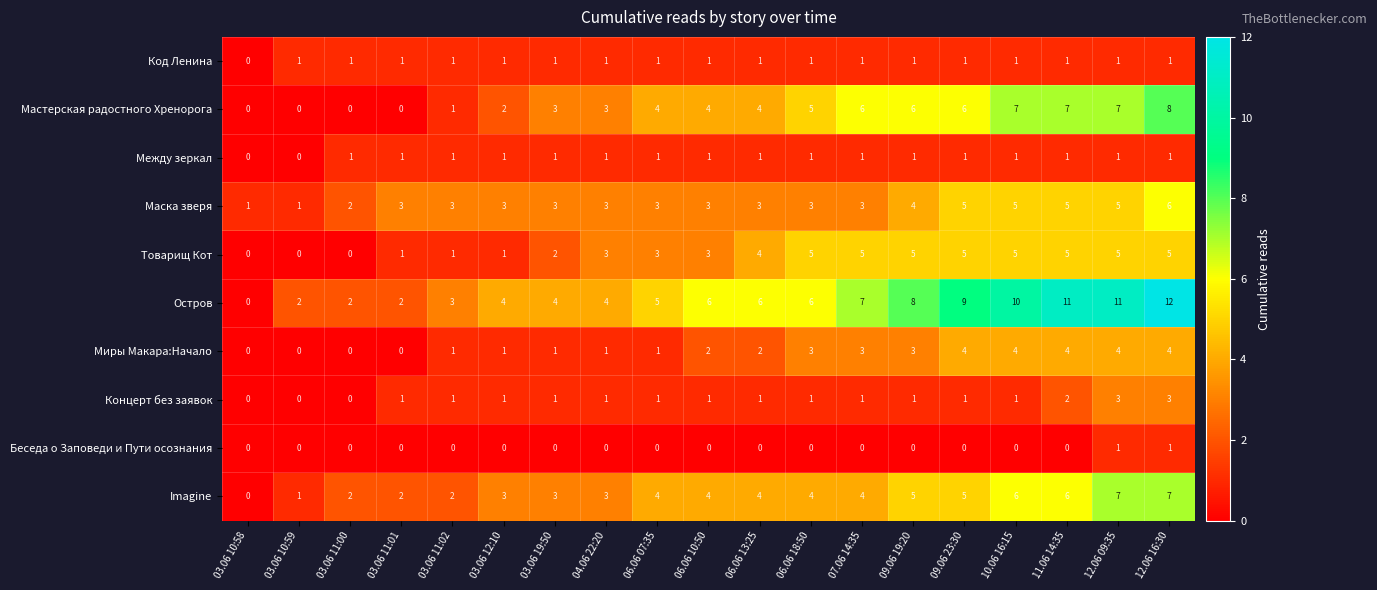

What is the greatest value displayed?

12